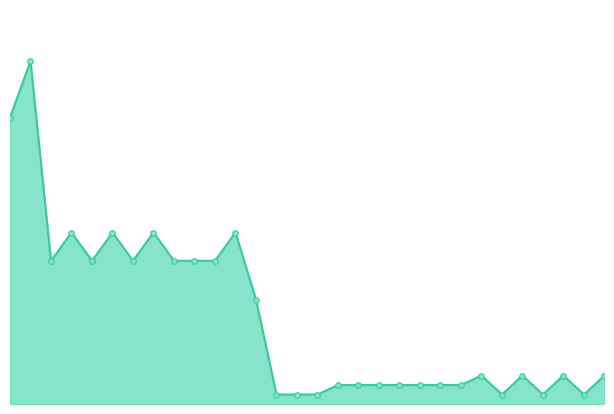

Is this an area chart (filled region under the line)?

Yes